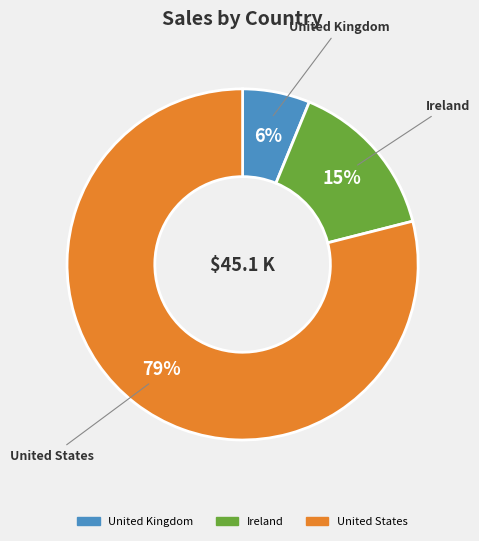

How many slices are in this pie chart?

3